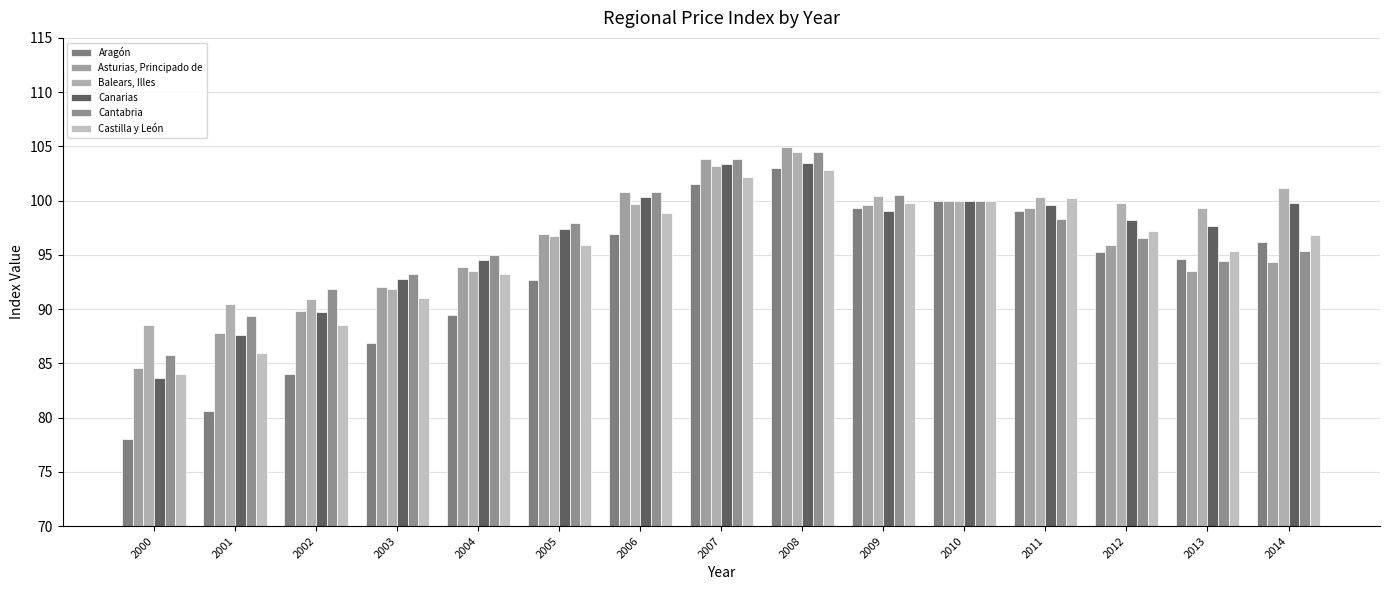

How many values in the Canarias series exceed 98?

8